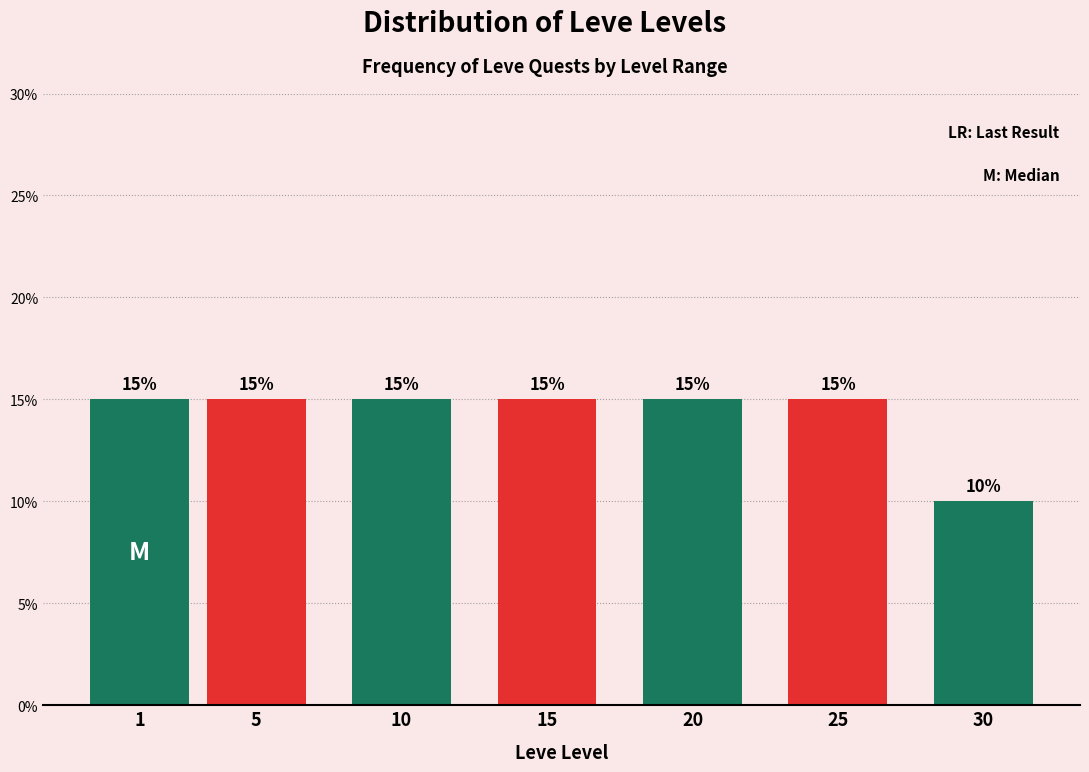

Reading left to right, list all the values displayed in this chart.

15	15	15	15	15	15	10